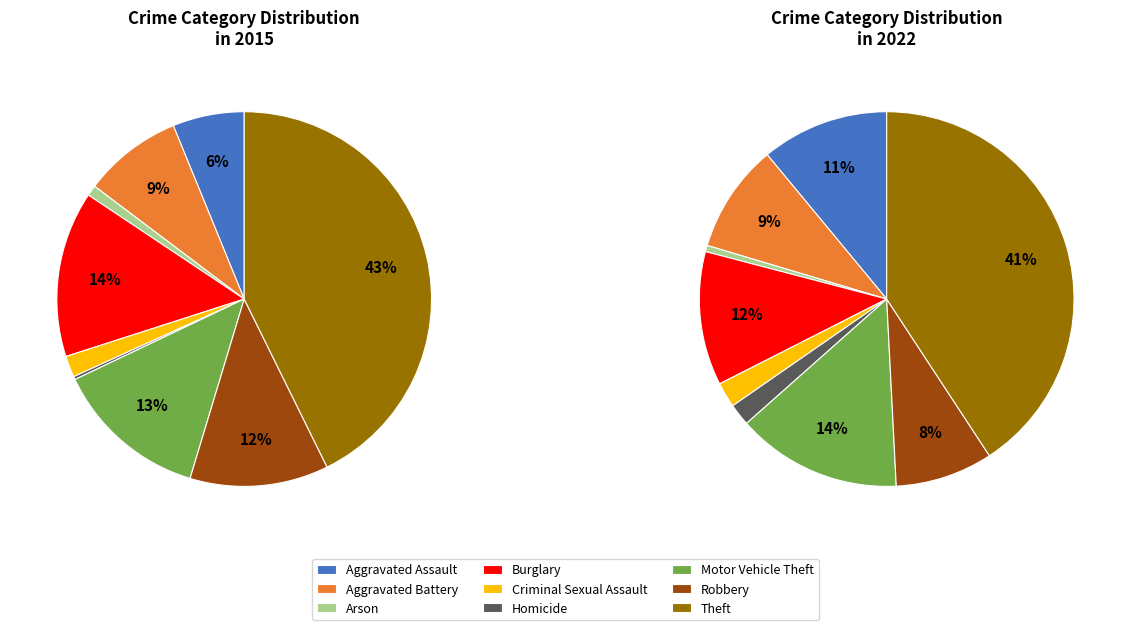

To the nearest percent, what is the average slice percentage?

11%